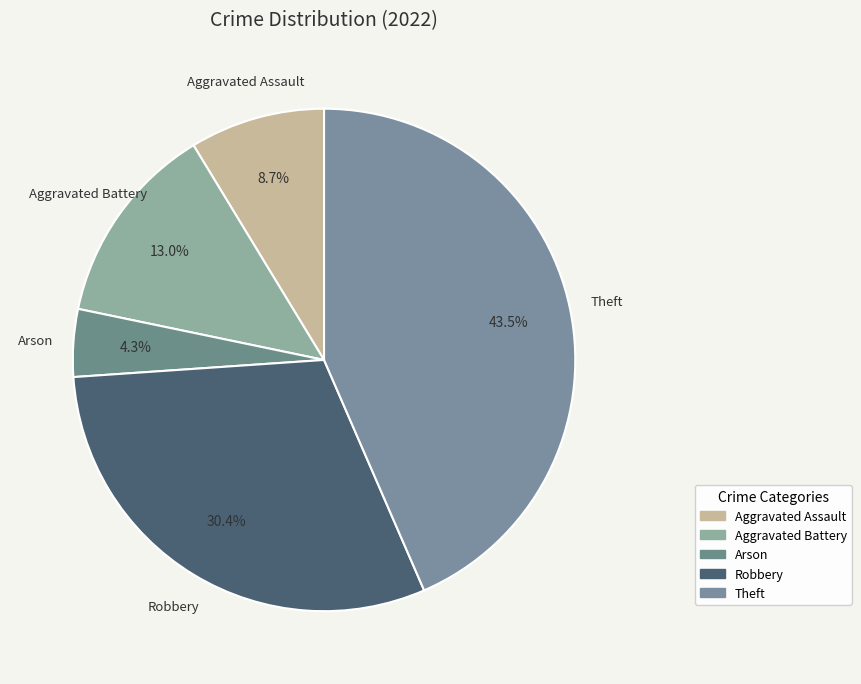

Between Aggravated Battery and Arson, which is larger?

Aggravated Battery